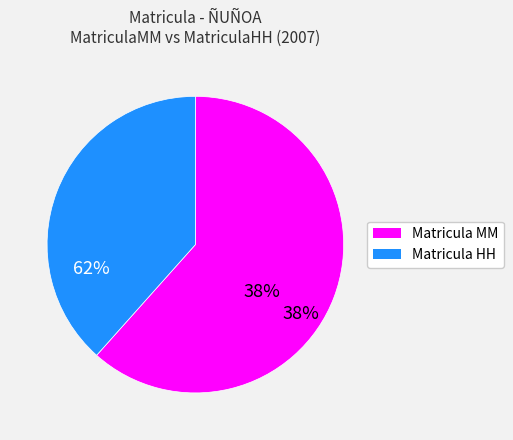

The 2019 slice represents 1% of the pie. True or false?

False